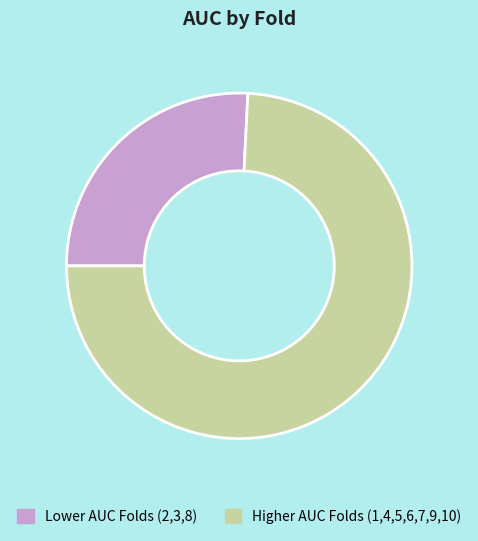

How many segments does this pie chart have?

2